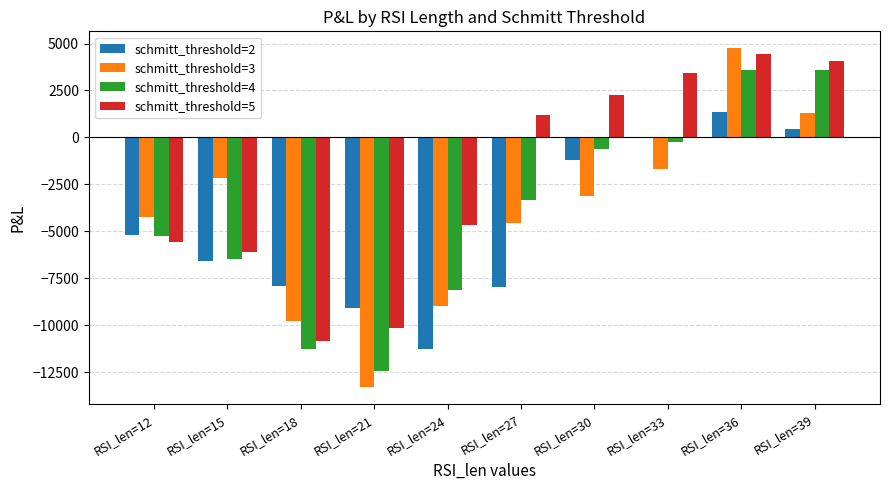

Which series has the largest total across all categories?

schmitt_threshold=5